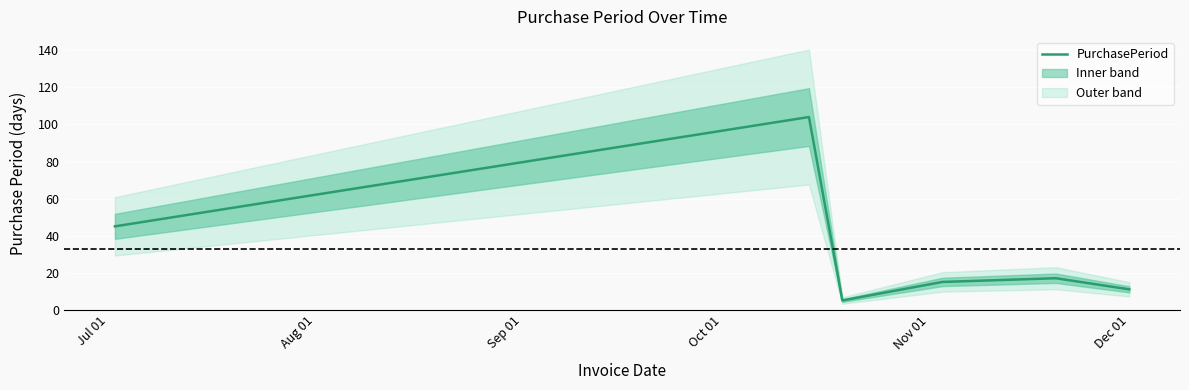

What is the highest value of the PurchasePeriod series?

104